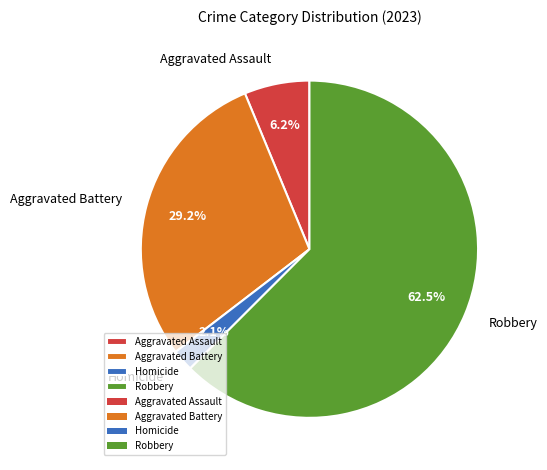

How many segments does this pie chart have?

4